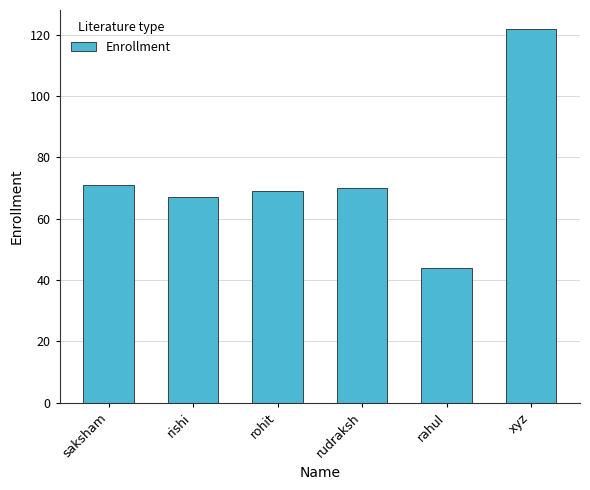

What is the label of the 4th bar from the left?

rudraksh